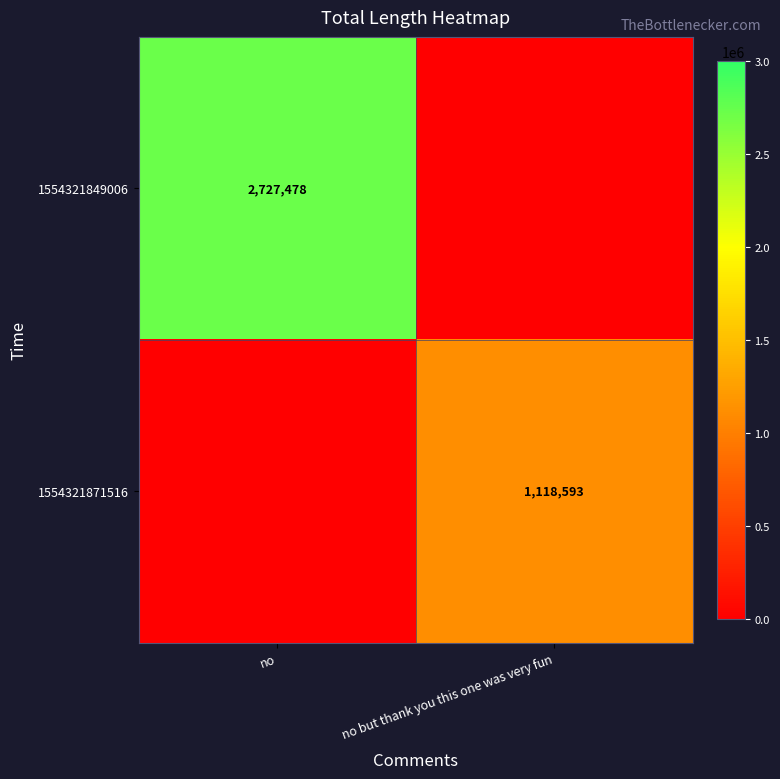

At how many categories does at least one series exceed 1167083?

1